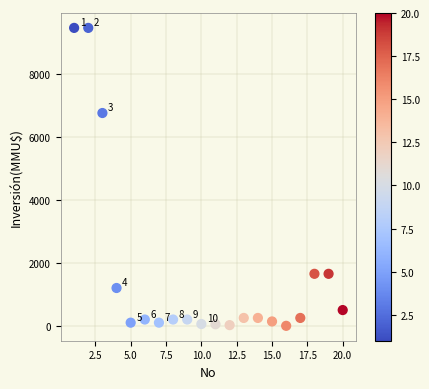

What Y value in the scatter plot is closest to 4725?

6750